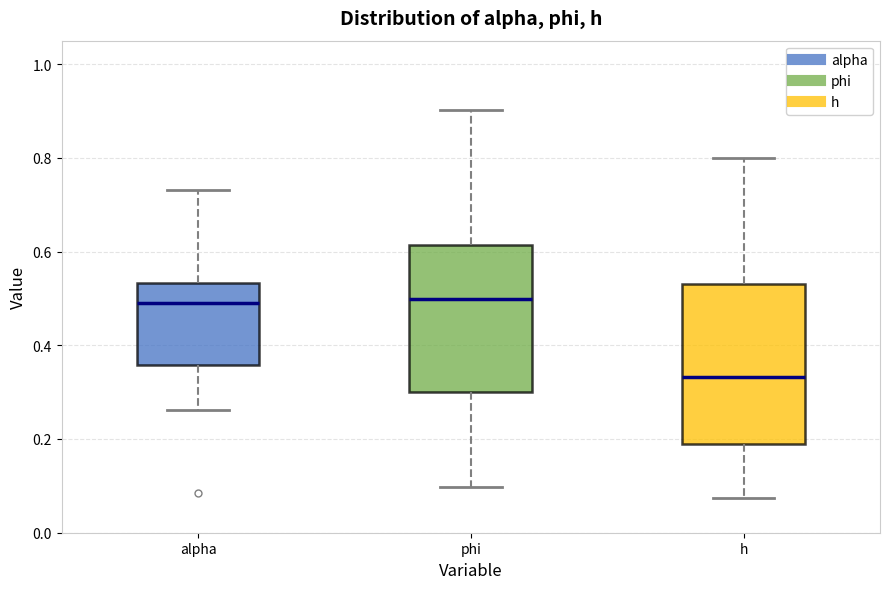

Which box is the tallest, from its lower edge to its upper edge?

h